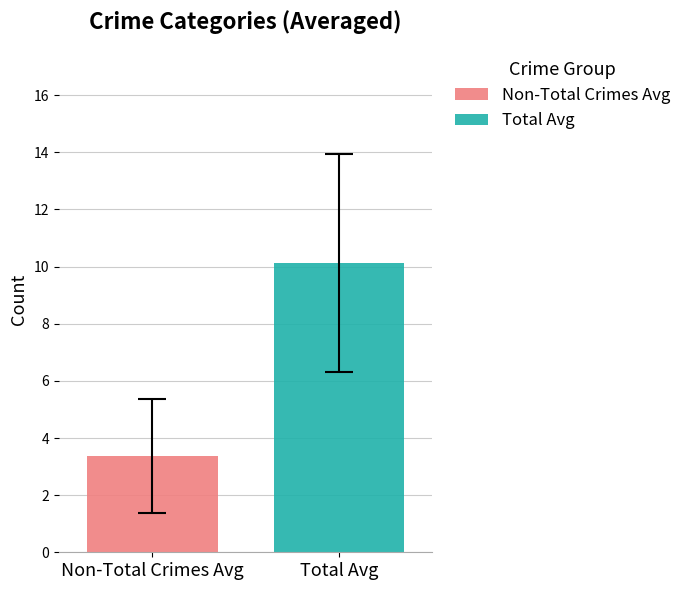

What are all the series names shown in the legend?

Non-Total Crimes Avg, Total Avg